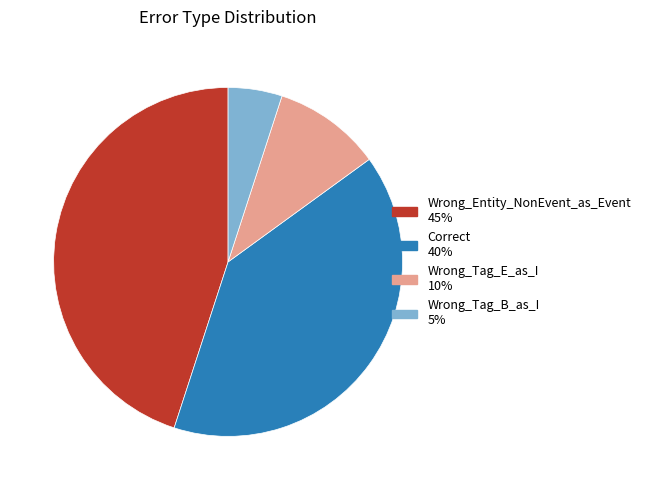

Which has a higher value, Wrong_Entity_NonEvent_as_Event or Wrong_Tag_B_as_I?

Wrong_Entity_NonEvent_as_Event